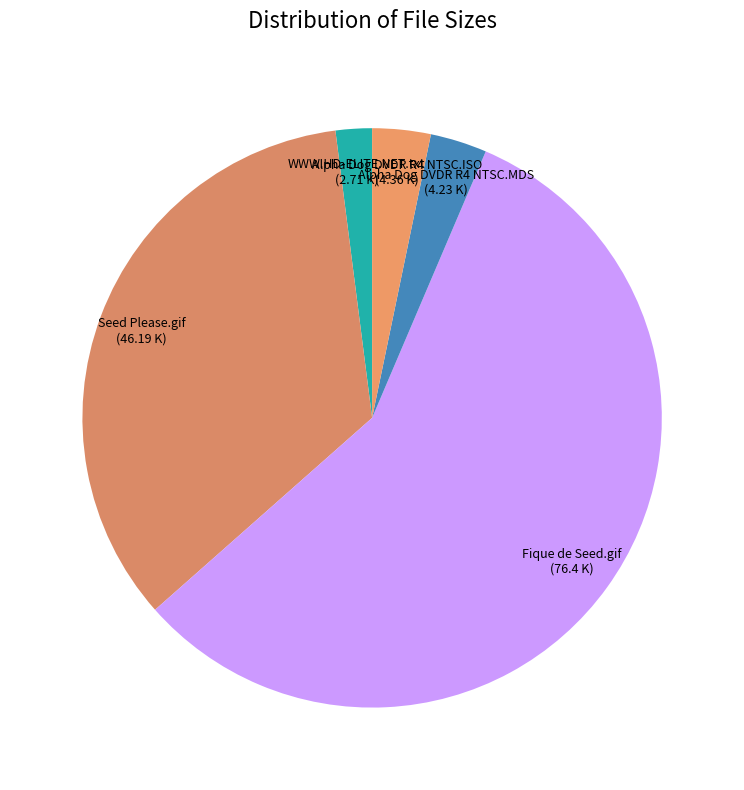

Which category has the smallest portion of the pie?

WWW.HD-ELITE.NET.txt